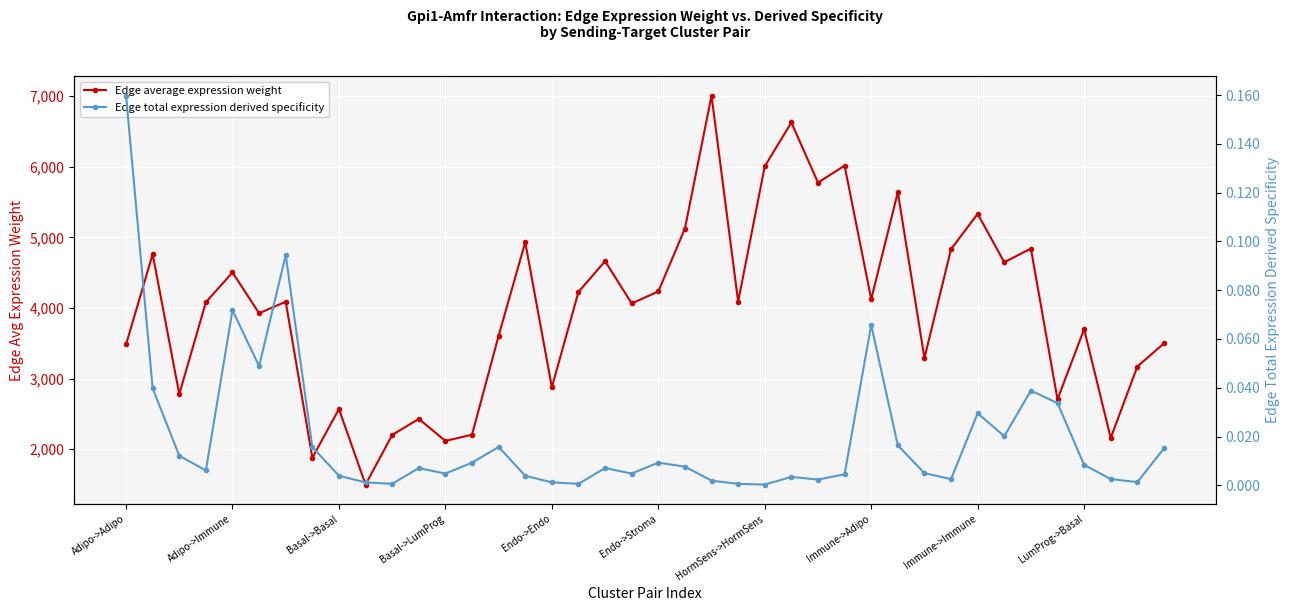

How many series are shown in this chart?

2